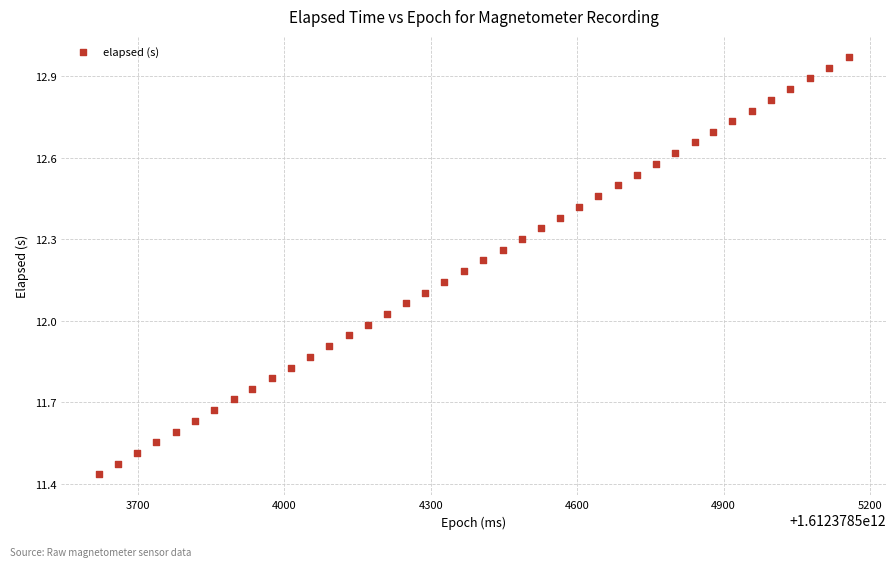

What is the range of X values (max minus min)?

1536.0